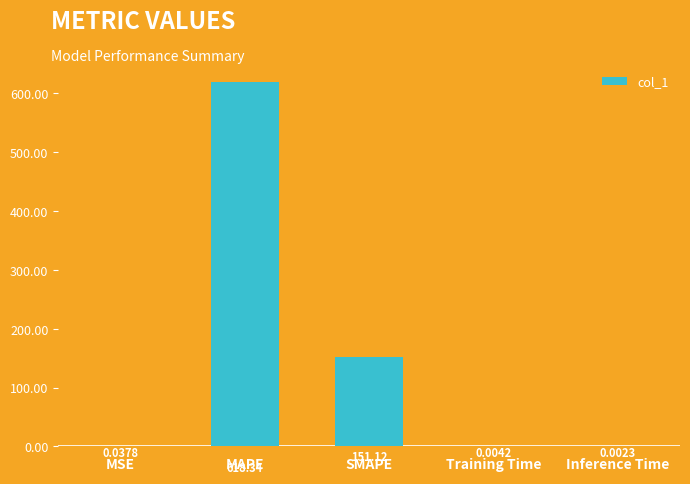

The value at MAPE is 978.3. True or false?

False